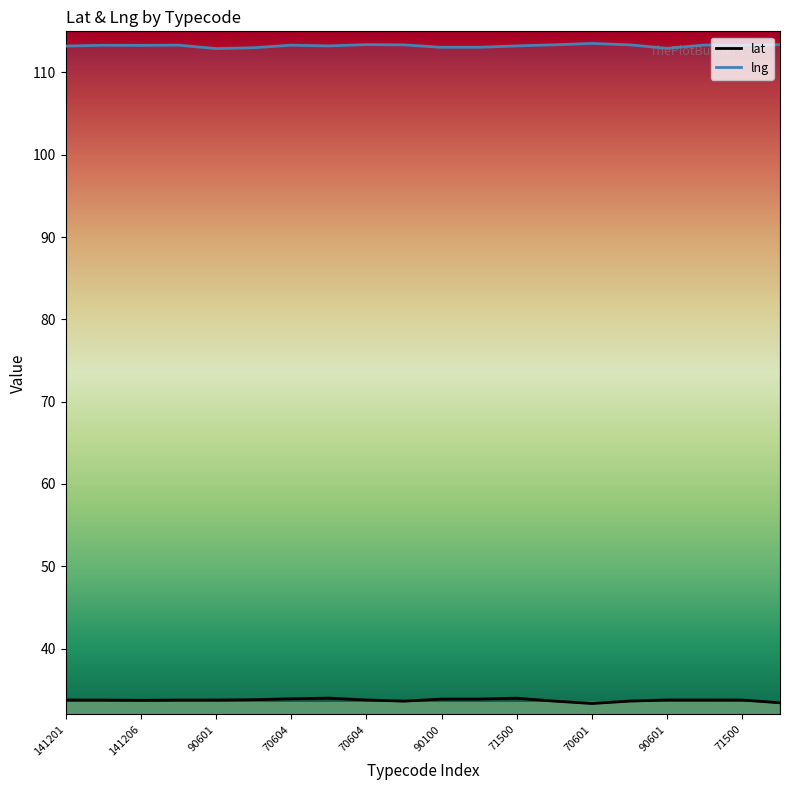

How many lines are shown in the chart?

2